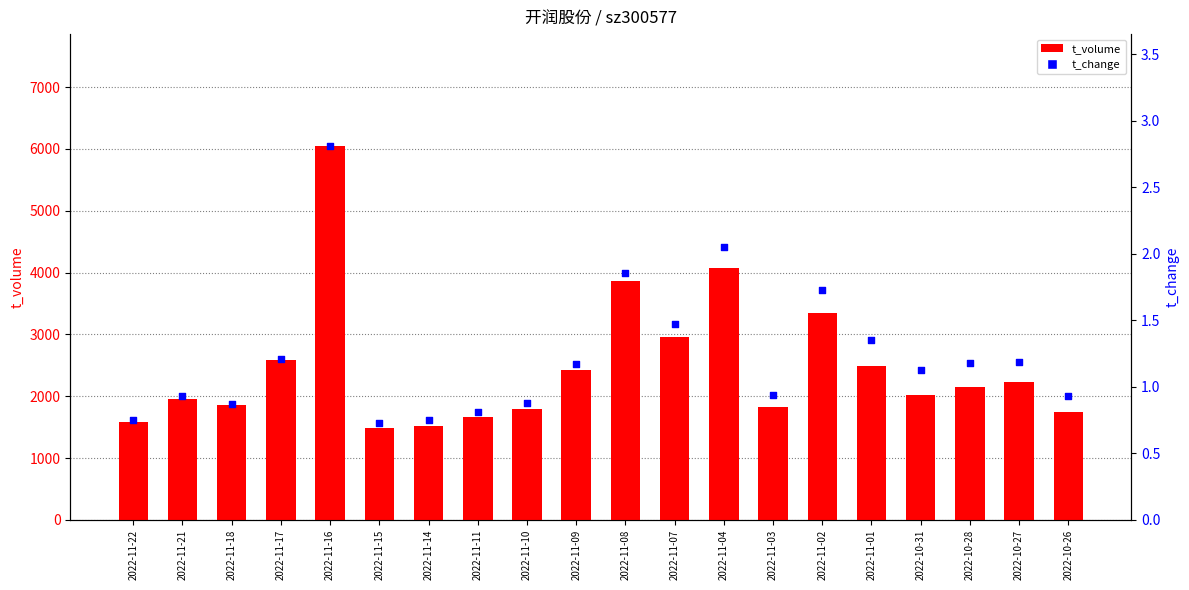

At how many categories does at least one series exceed 3272?

4